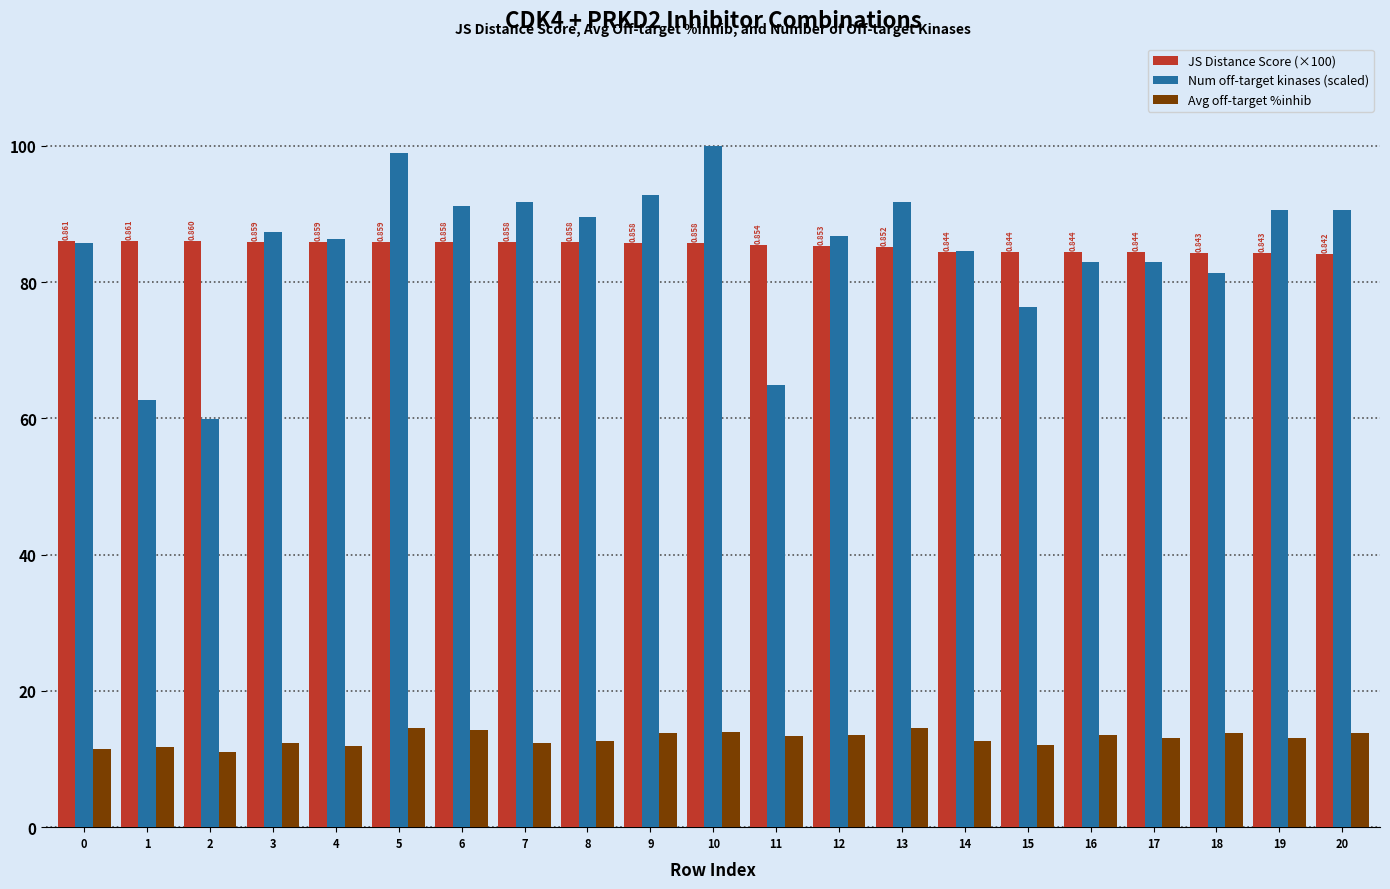

How many bars are there in each group?

3